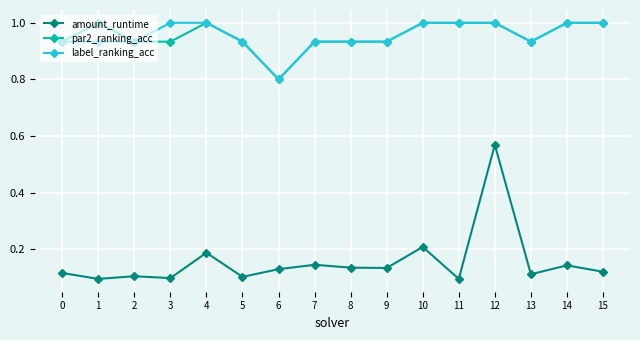

Which series has the widest spread of values?

amount_runtime